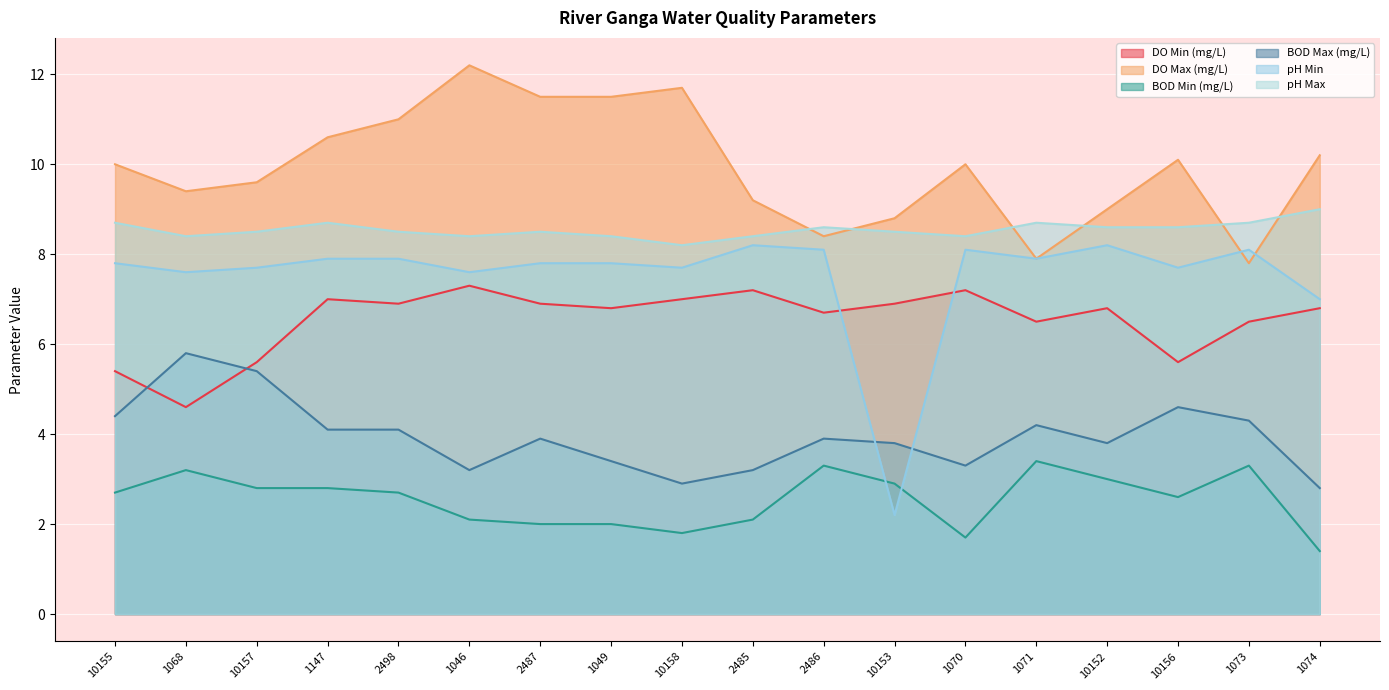

What is the smallest value displayed?

1.4